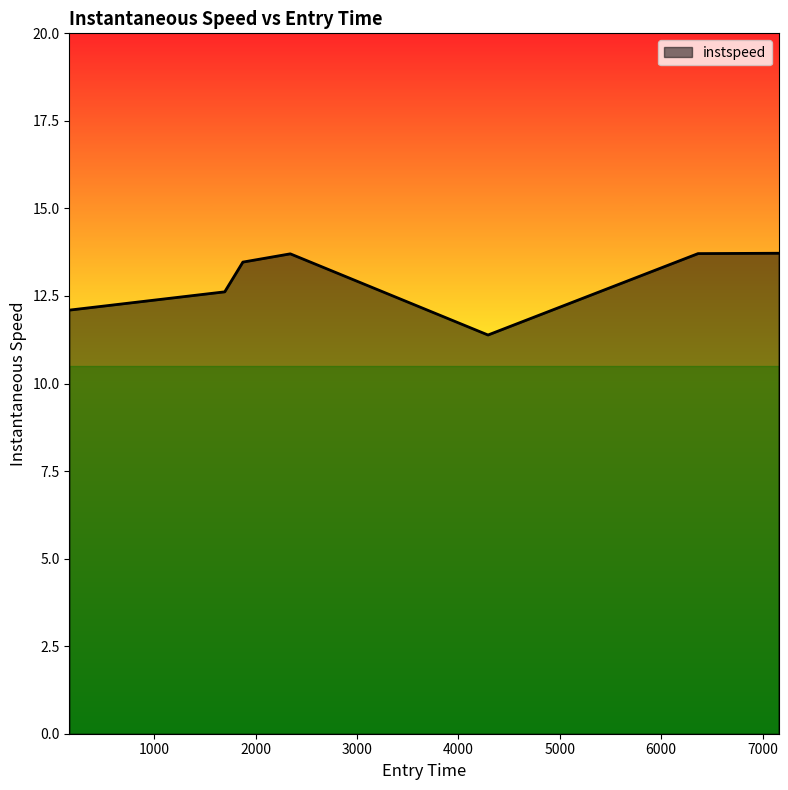

What is the minimum value shown in the chart?

11.4